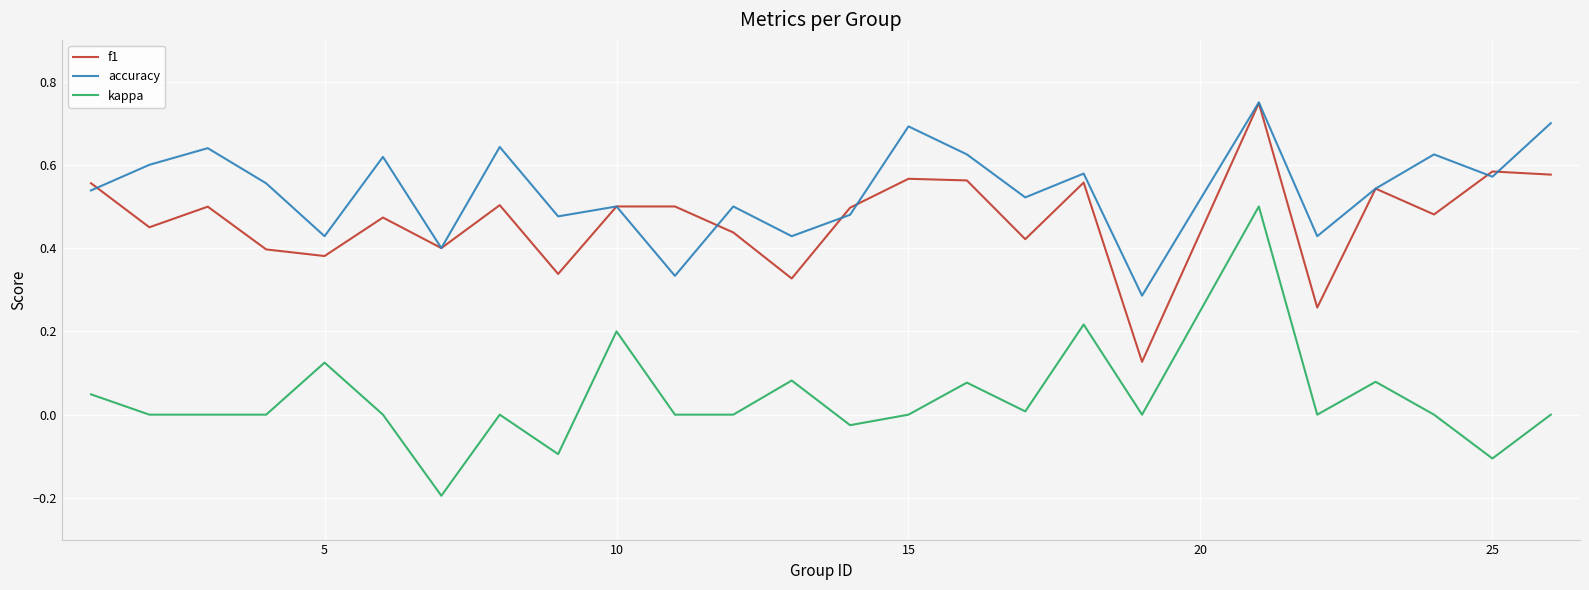

True or false: kappa and f1 cross at least once.

False